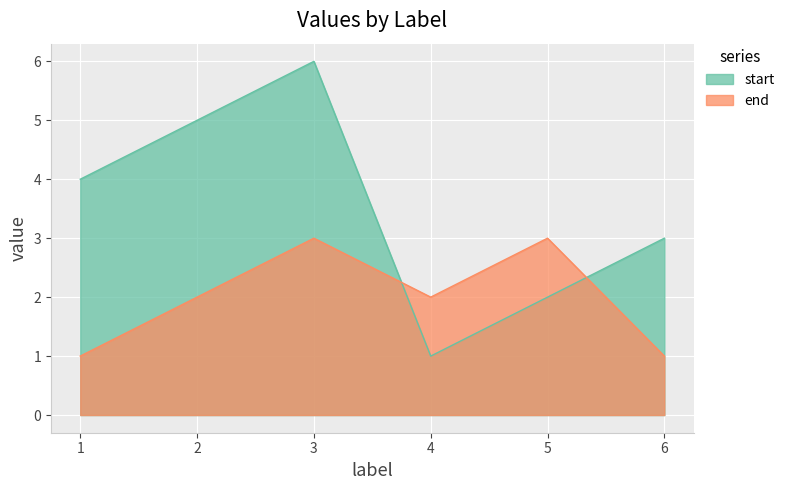

What is the difference between the highest and lowest values at 4?

1